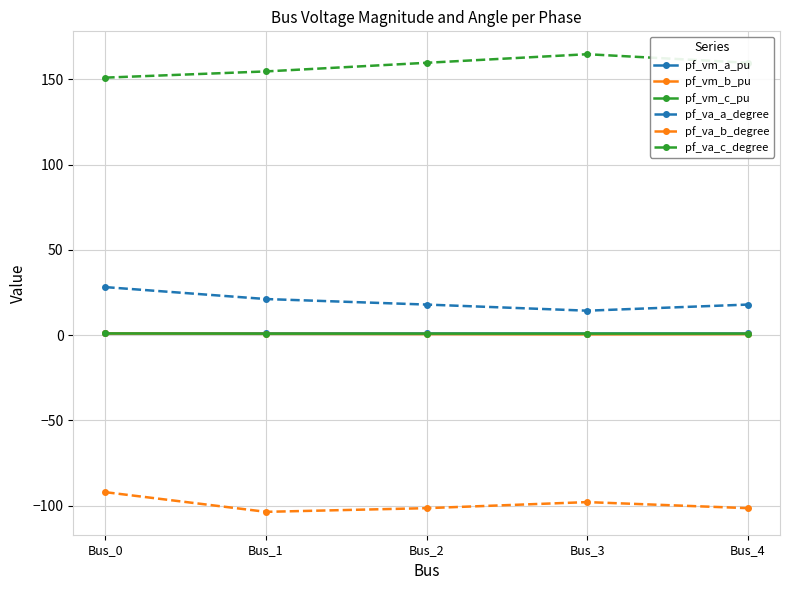

Which series has the largest total across all categories?

pf_va_c_degree